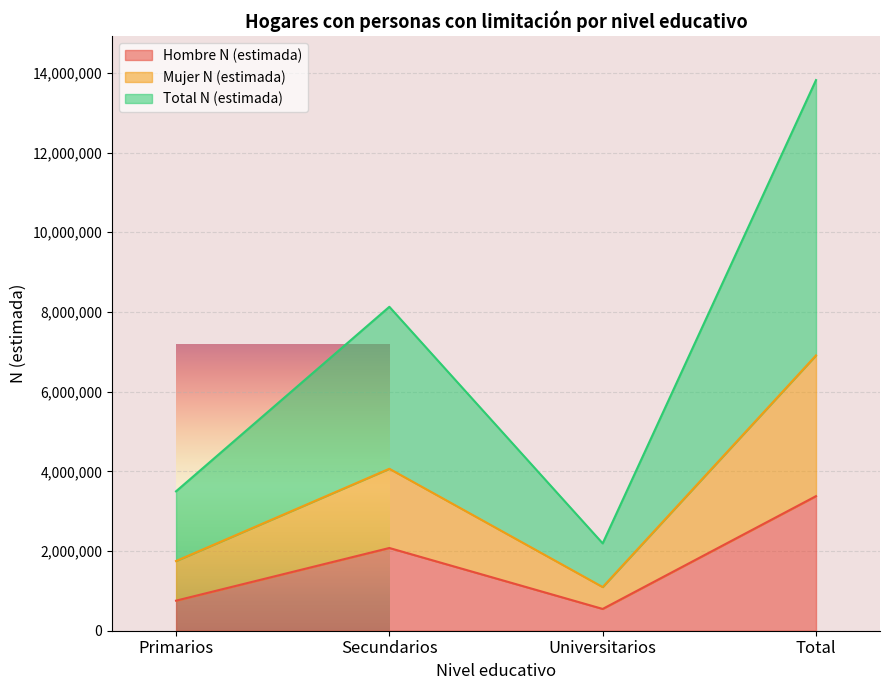

Is it true that Hombre N (estimada) equals 3694037 at Secundarios?

False